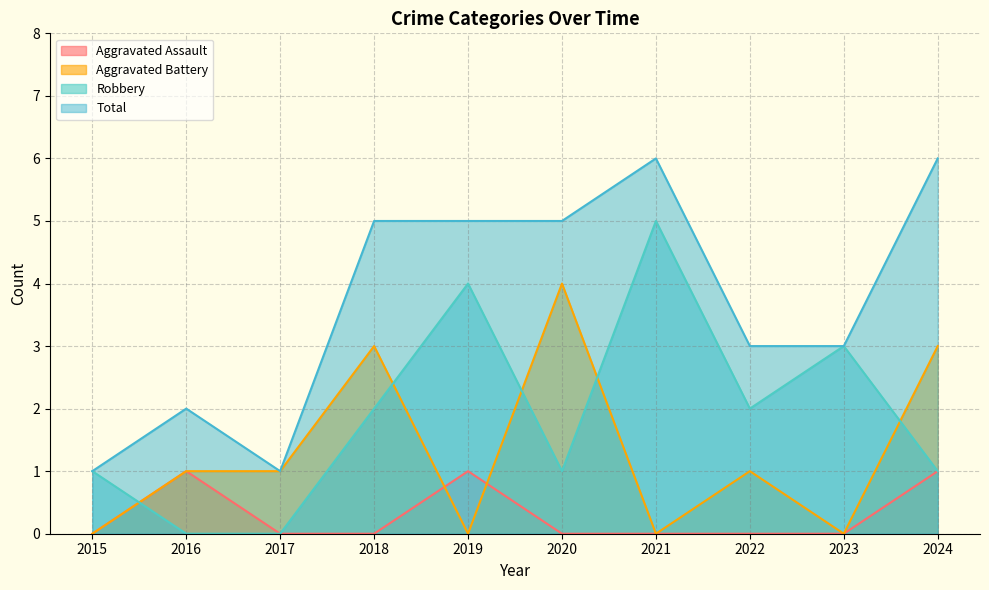

Is it true that Total equals 5 at 2018?

True